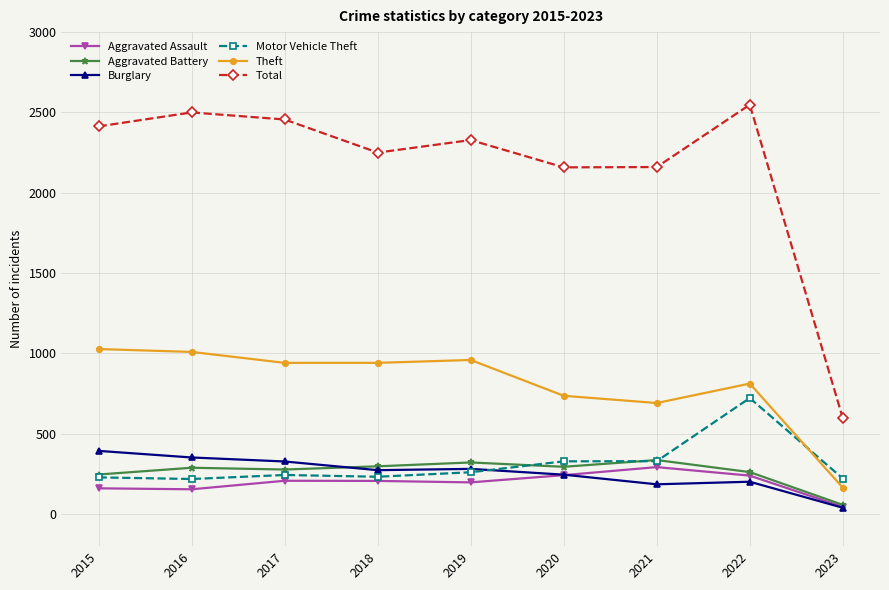

What is the value of the Aggravated Battery point at the 6th from the left?

294